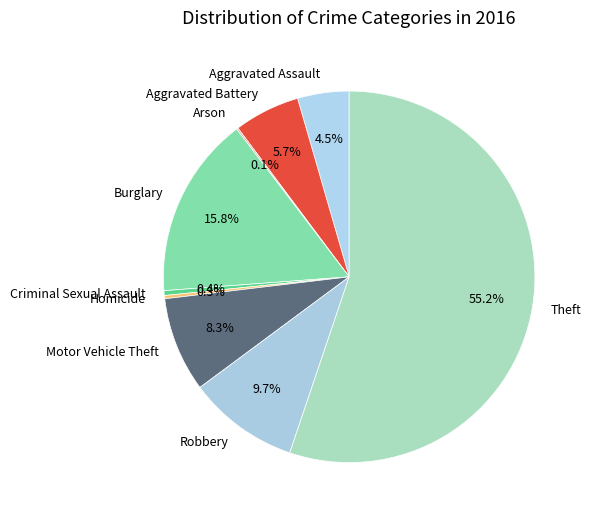

Which slice represents more than half of the pie?

Theft